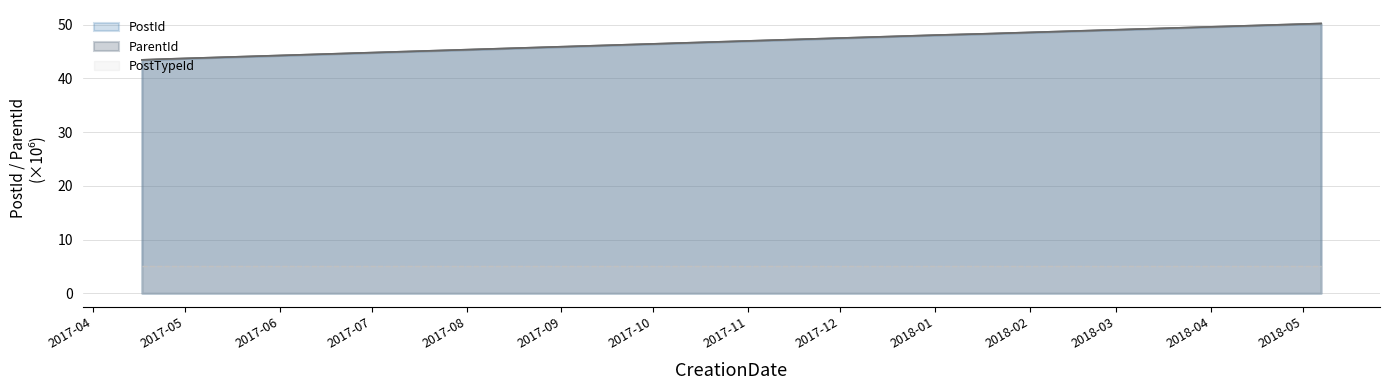

What is the sum of all PostId values?

233.6